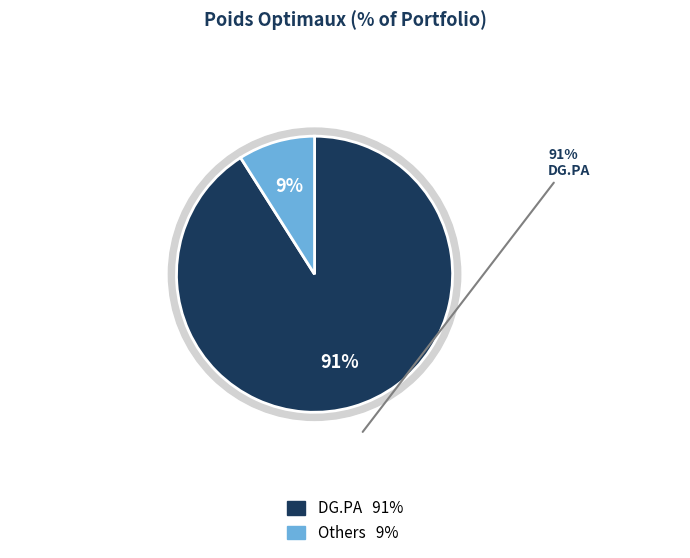

Is it true that AIR.PA is 10% of the pie?

False